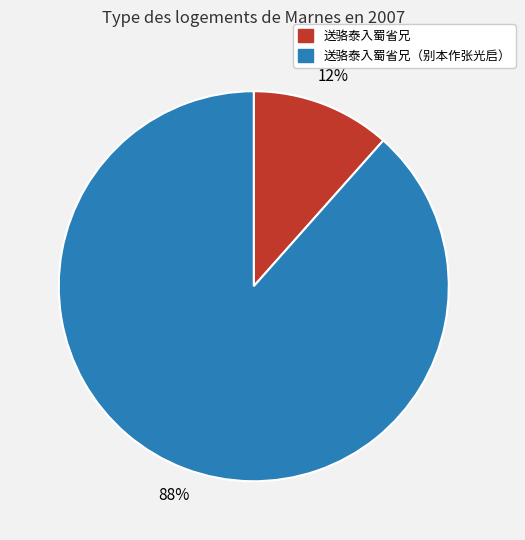

Is there any slice that represents more than half of the pie?

Yes